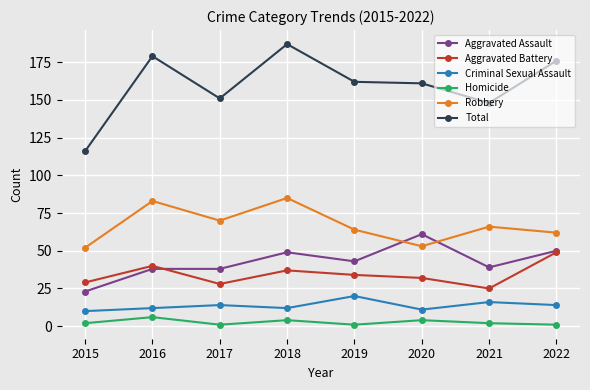

What is the value of the Criminal Sexual Assault point at the 2nd from the left?

12